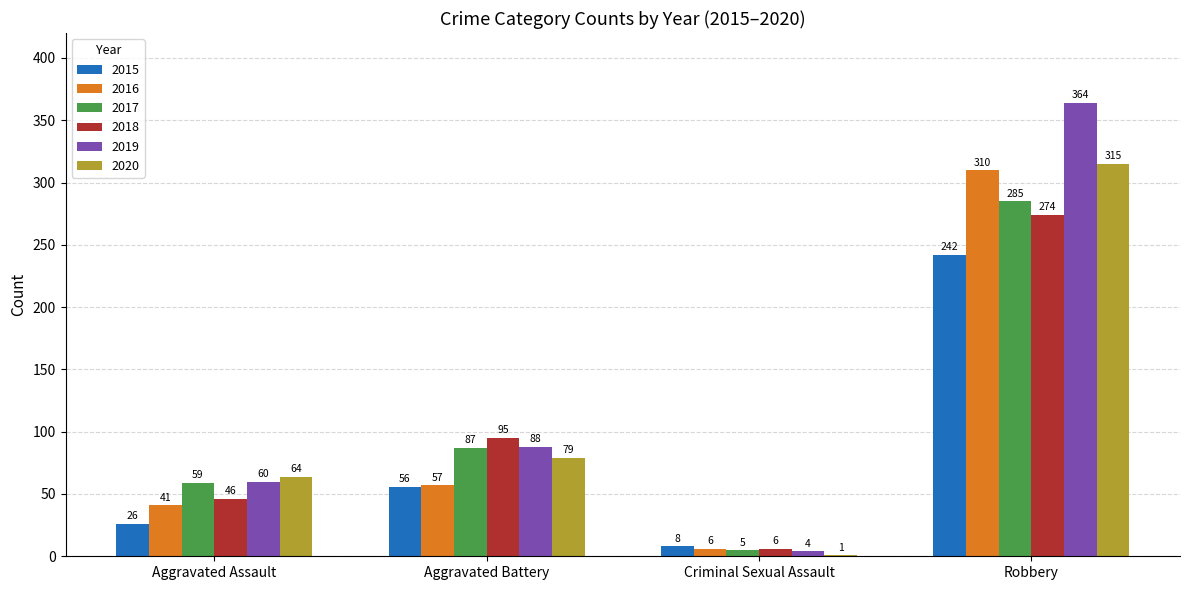

The value of 2016 at Aggravated Assault is 21. True or false?

False